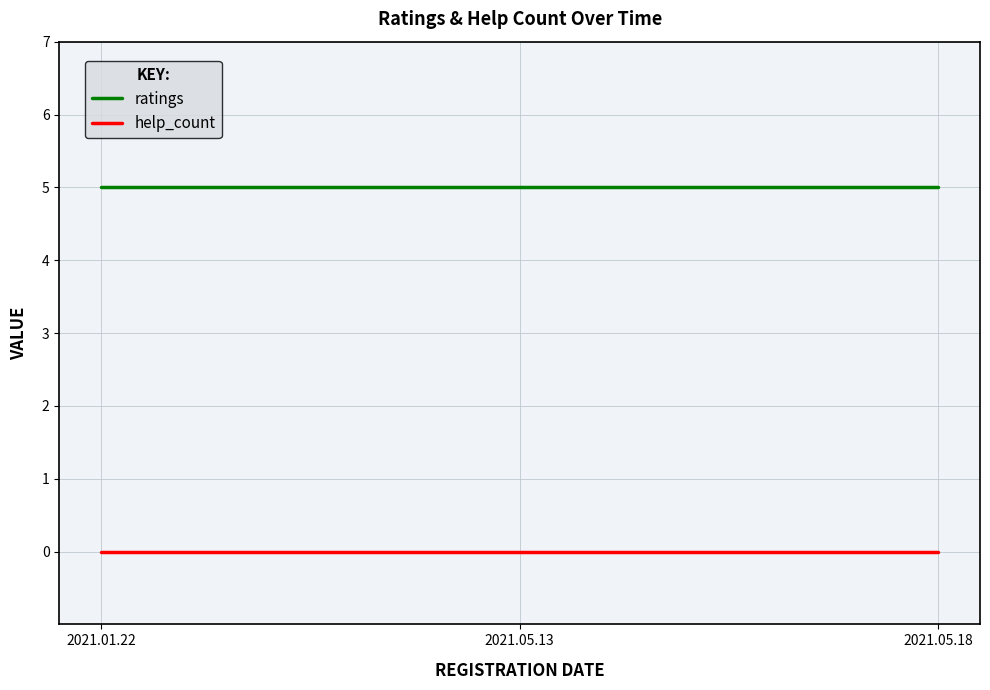

What is the spread (max minus min) of values at 2021.05.13?

5